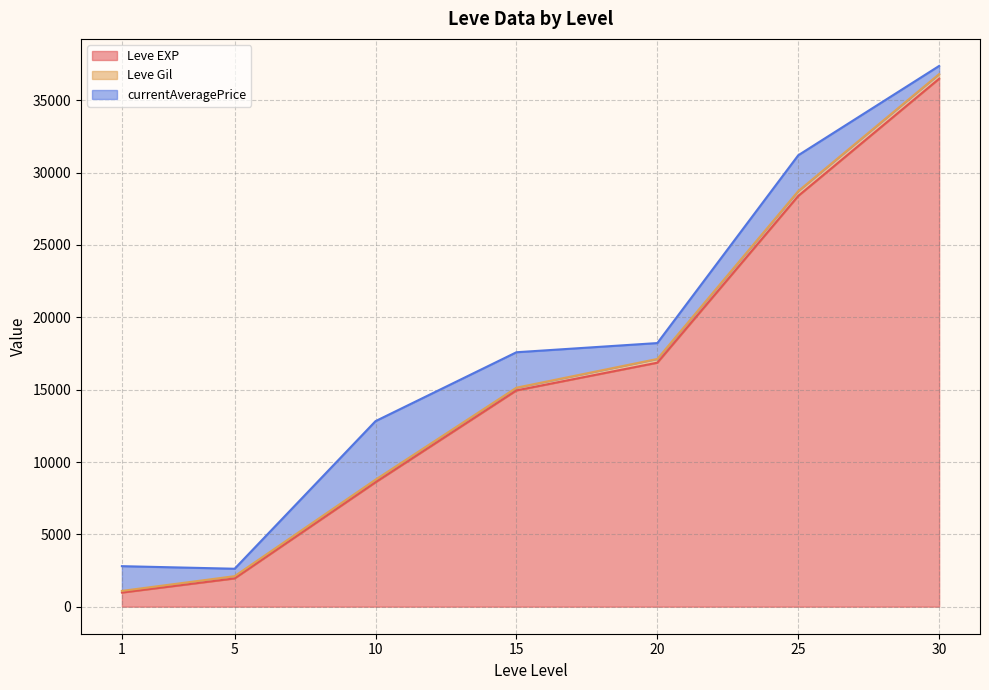

How many lines are shown in the chart?

3